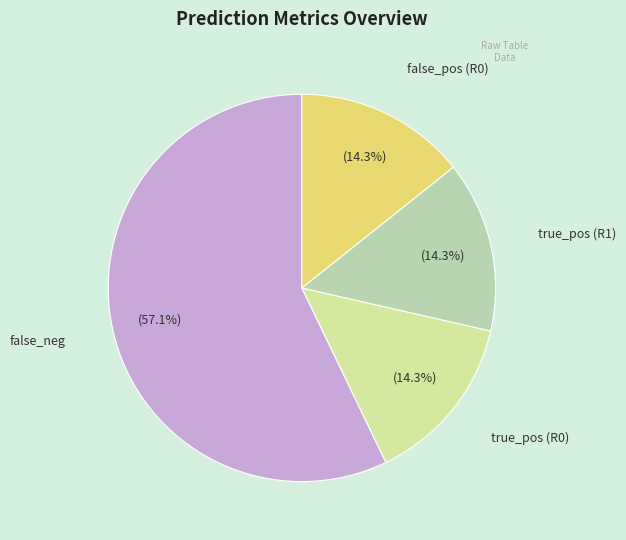

How many slices are in this pie chart?

4